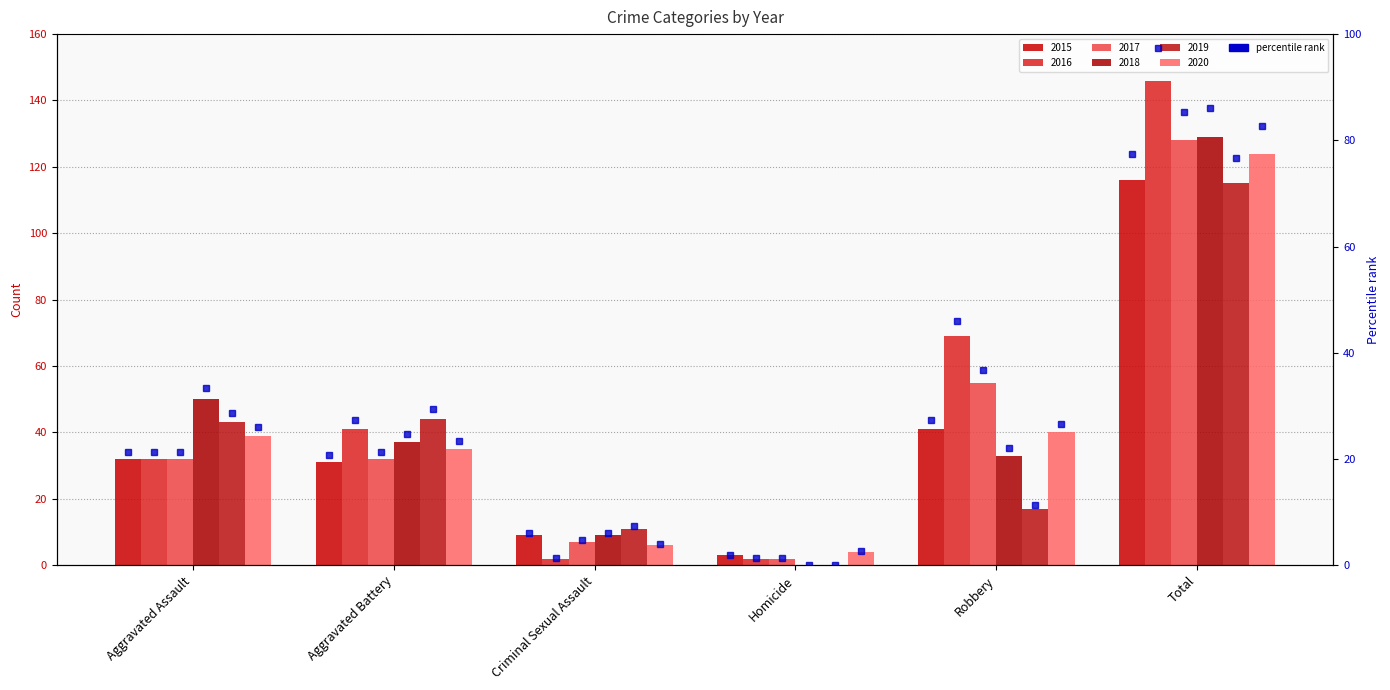

Does the chart contain any negative values?

No